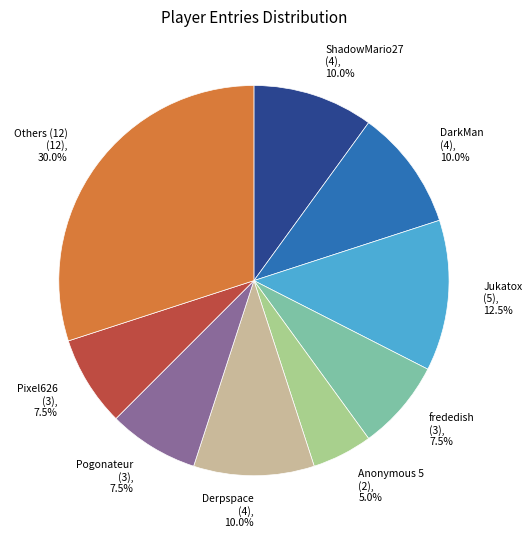

What is the largest slice in the pie chart?

Others (12) (12), 30.0%